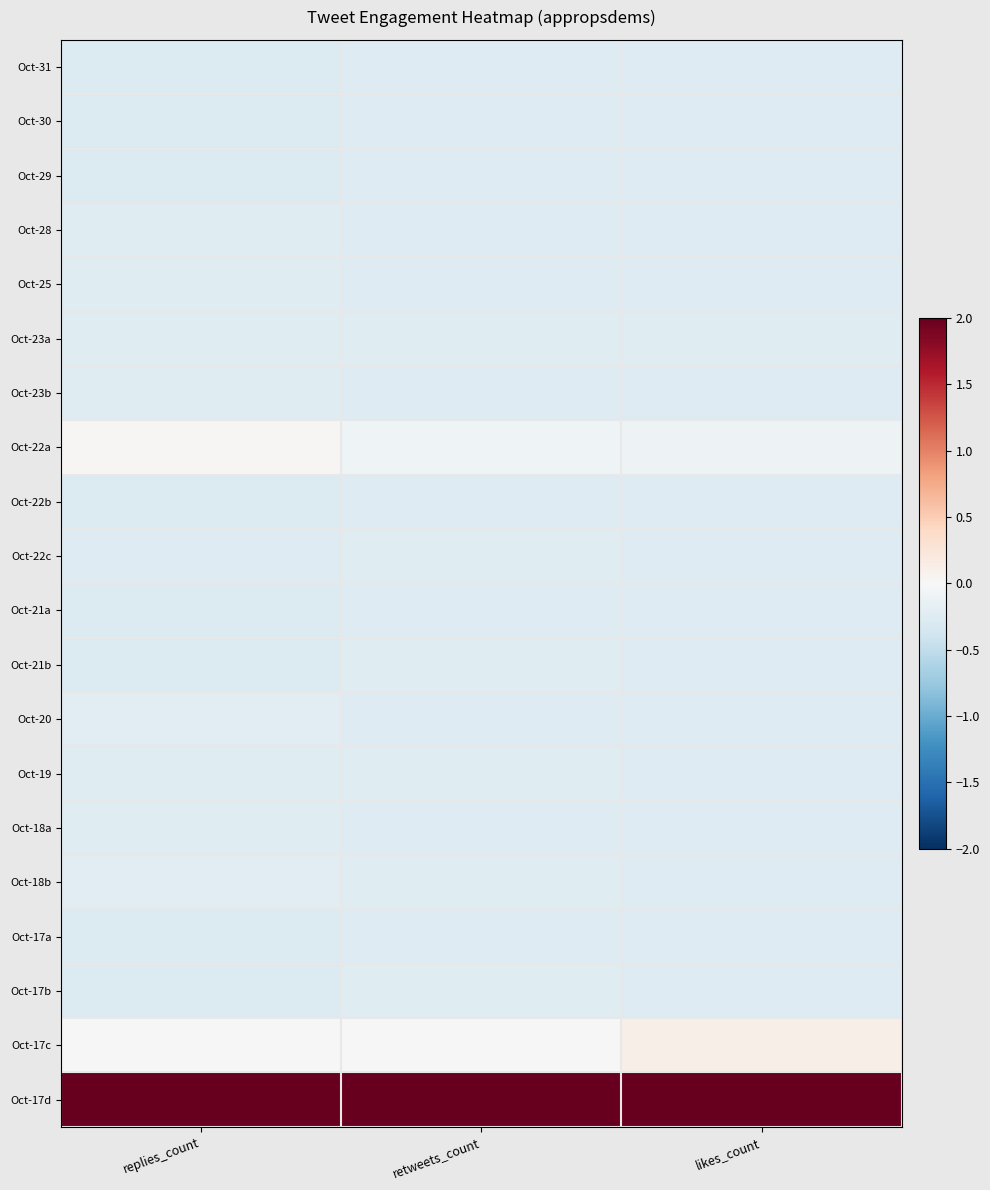

At which category is the sum across all series the highest?

likes_count